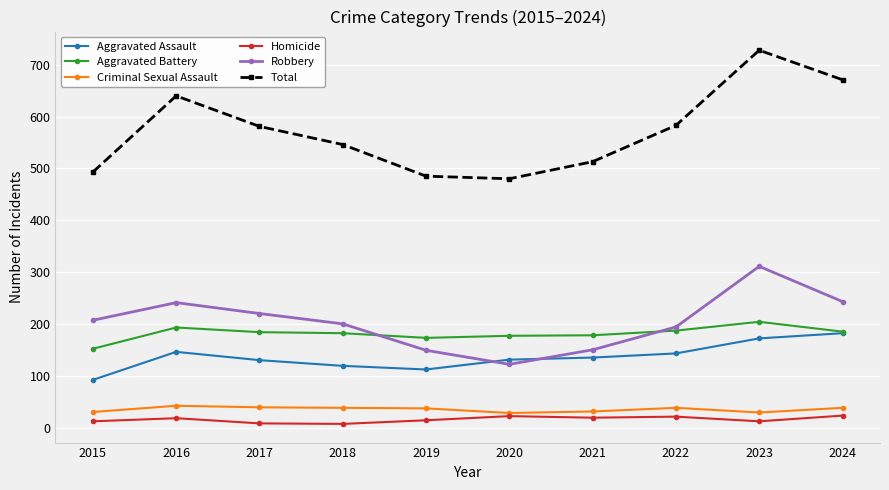

Where is the first local maximum for Total?

2016